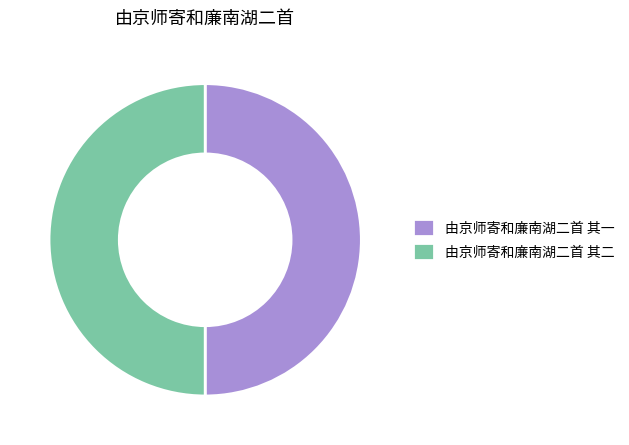

Is the sum of 由京师寄和廉南湖二首 其二 and 由京师寄和廉南湖二首 其一 greater than half?

Yes